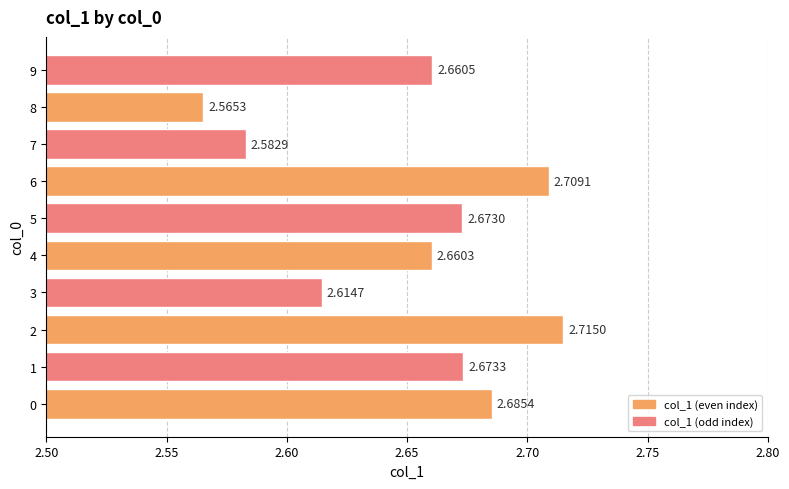

Rank the categories by value from highest to lowest.

2, 6, 0, 1, 5, 9, 4, 3, 7, 8